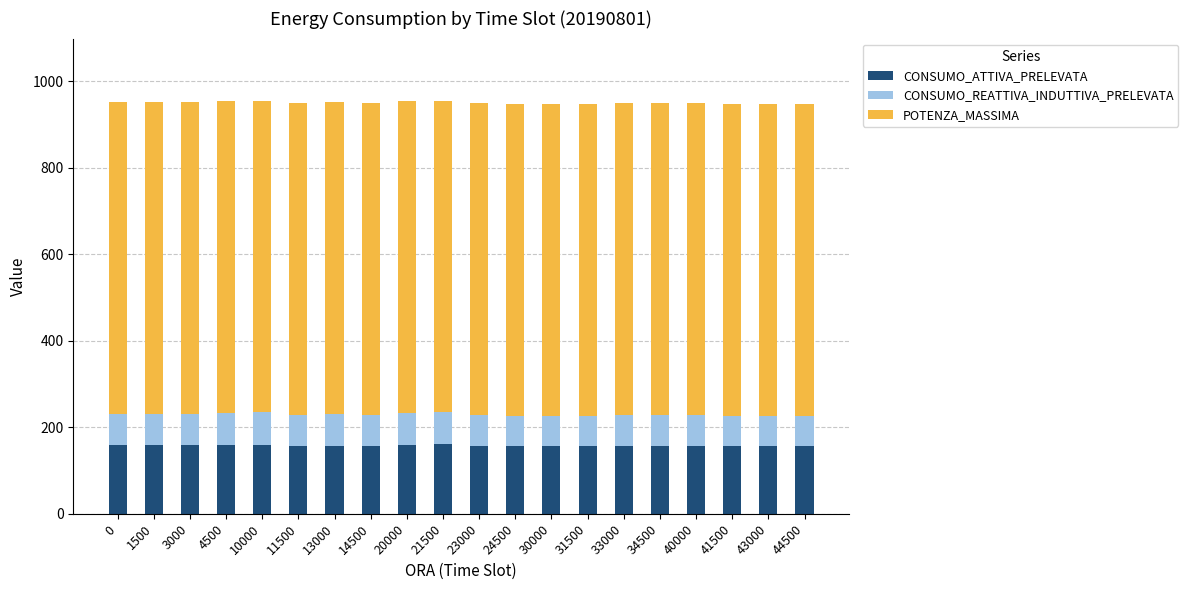

The CONSUMO_ATTIVA_PRELEVATA series shows 156.8 at 41500. True or false?

True